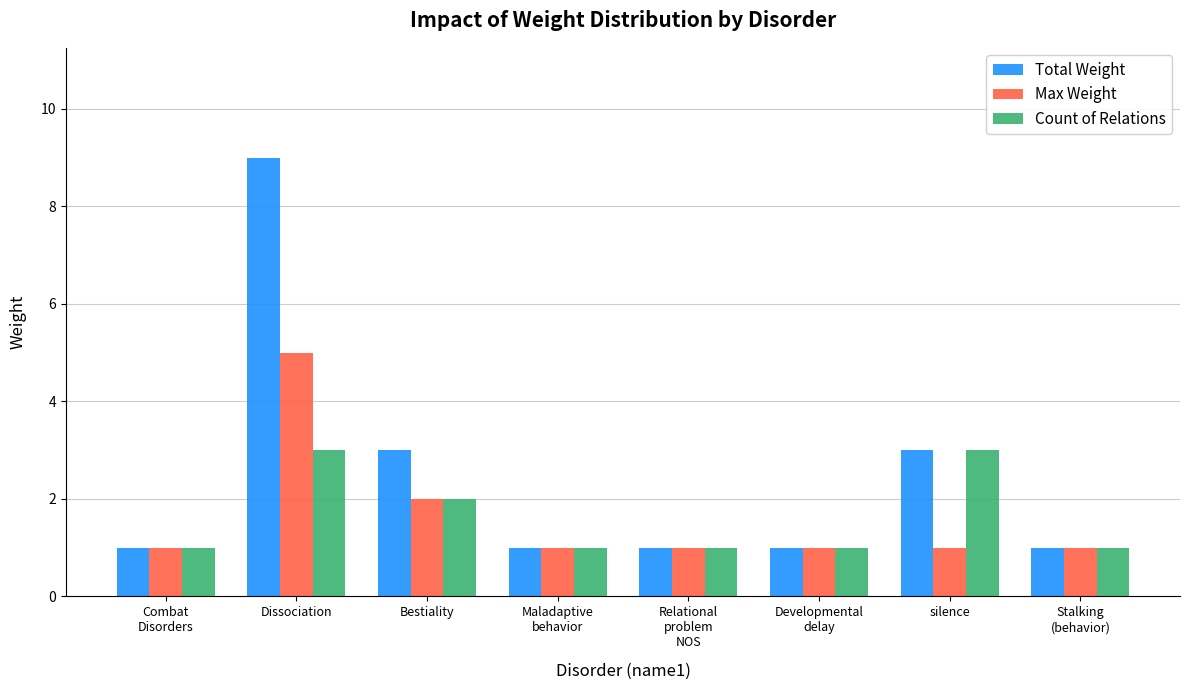

True or false: Max Weight has a value of 1 at silence.

True